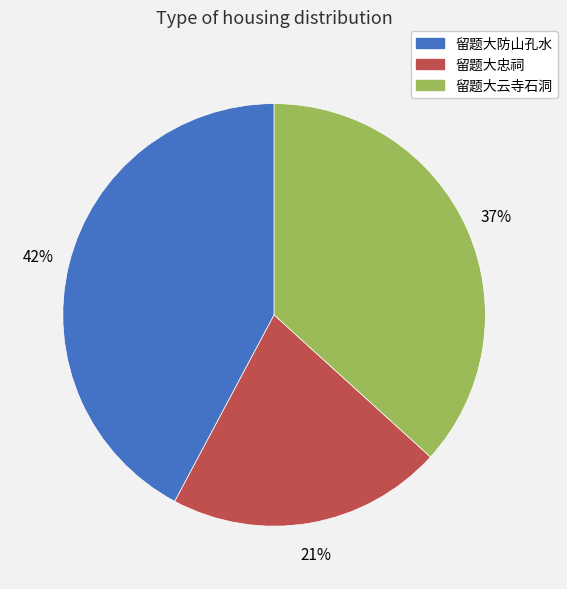

Count the number of slices in the pie.

3